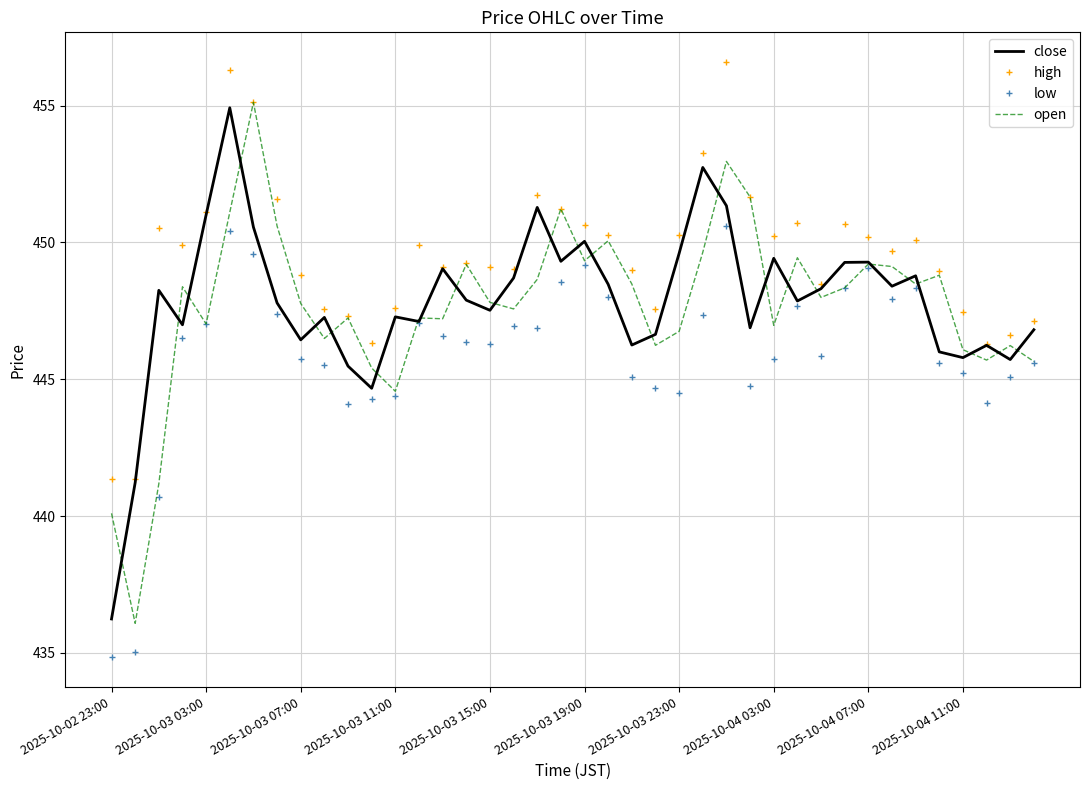

What is the smallest value displayed?

434.8